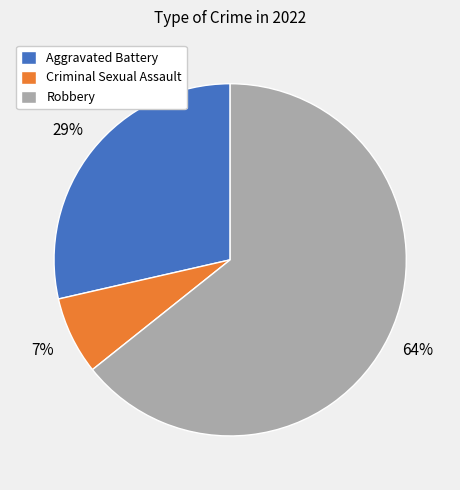

To the nearest percent, what percentage of the pie is Robbery?

64%